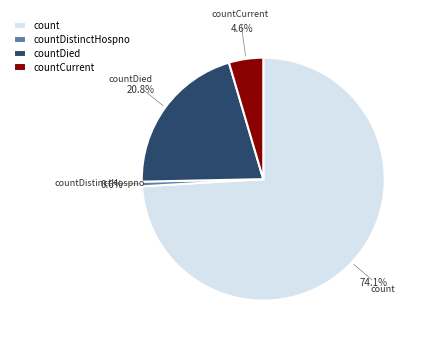

What is the largest slice in the pie chart?

count